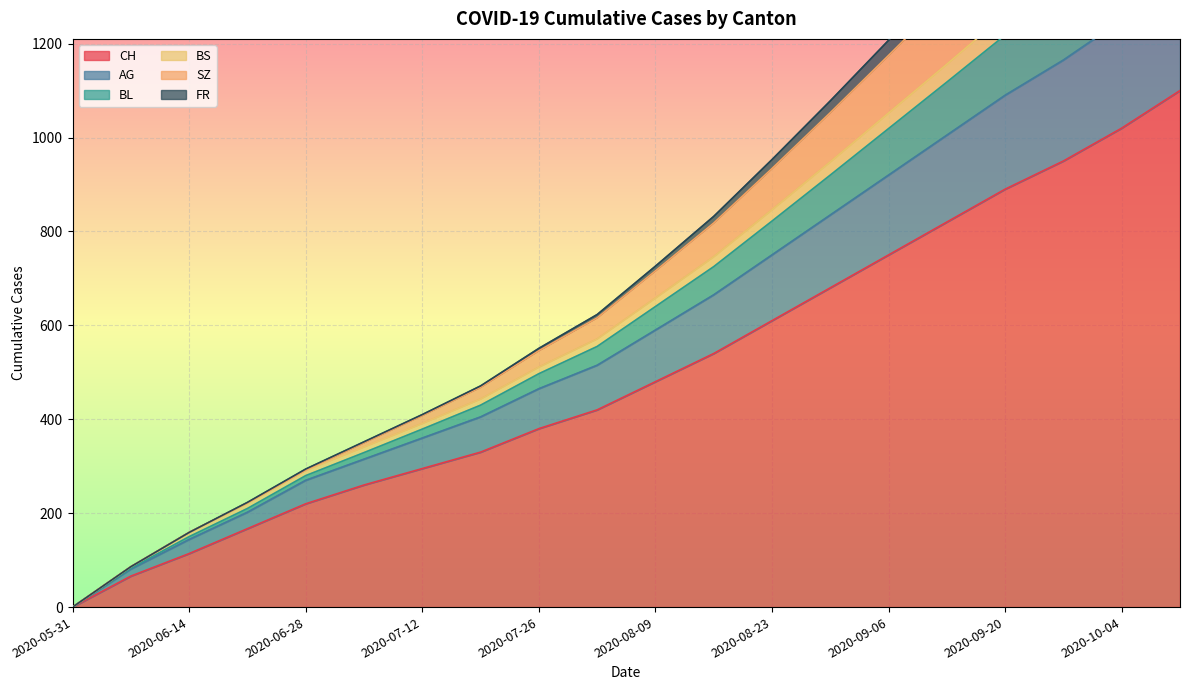

Which series has the largest range (max minus min)?

BL